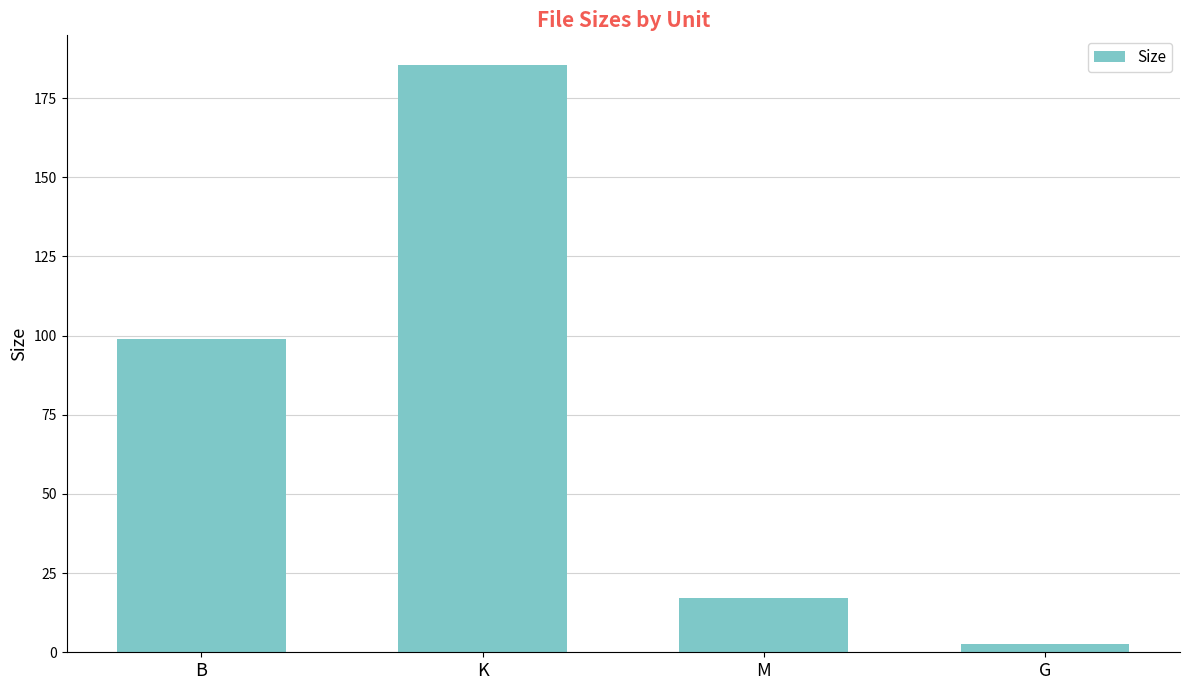

What position from the left is K?

2